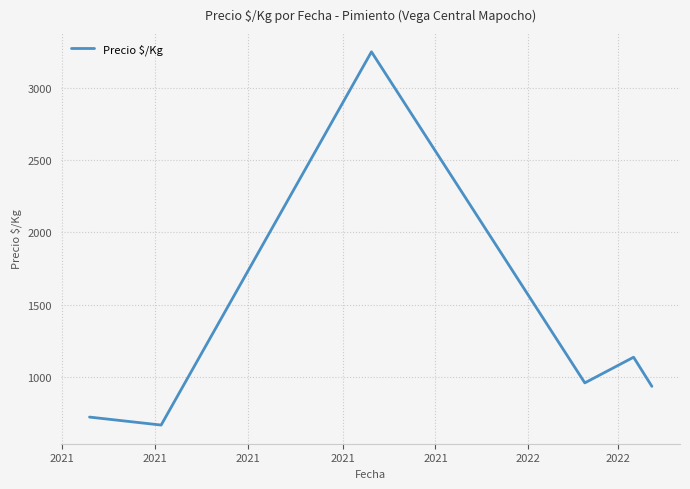

What is the smallest value displayed?

666.8